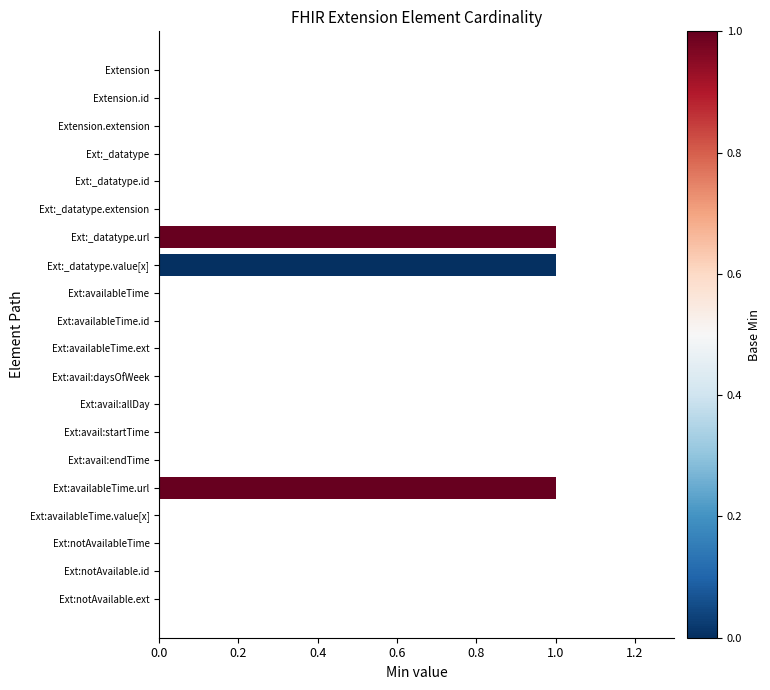

What is the sum of all values?

3